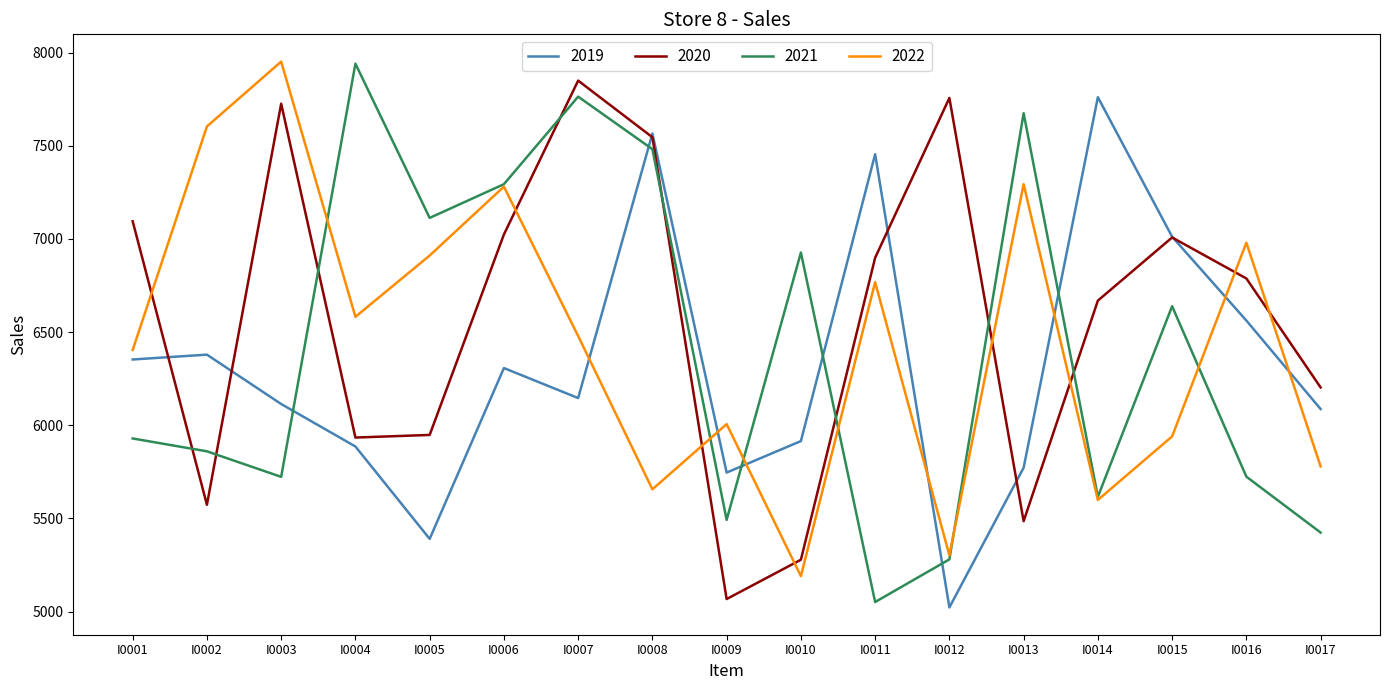

The value of 2019 at I0016 is 6562. True or false?

True